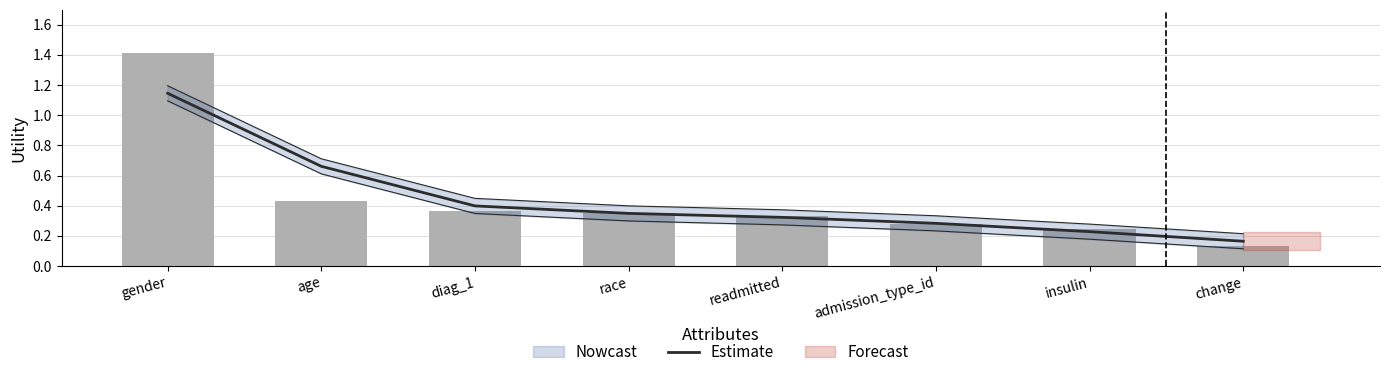

Reading left to right, extract all data points from this chart.

gender=1.1	age=0.7	diag_1=0.4	race=0.3	readmitted=0.3	admission_type_id=0.3	insulin=0.2	change=0.2